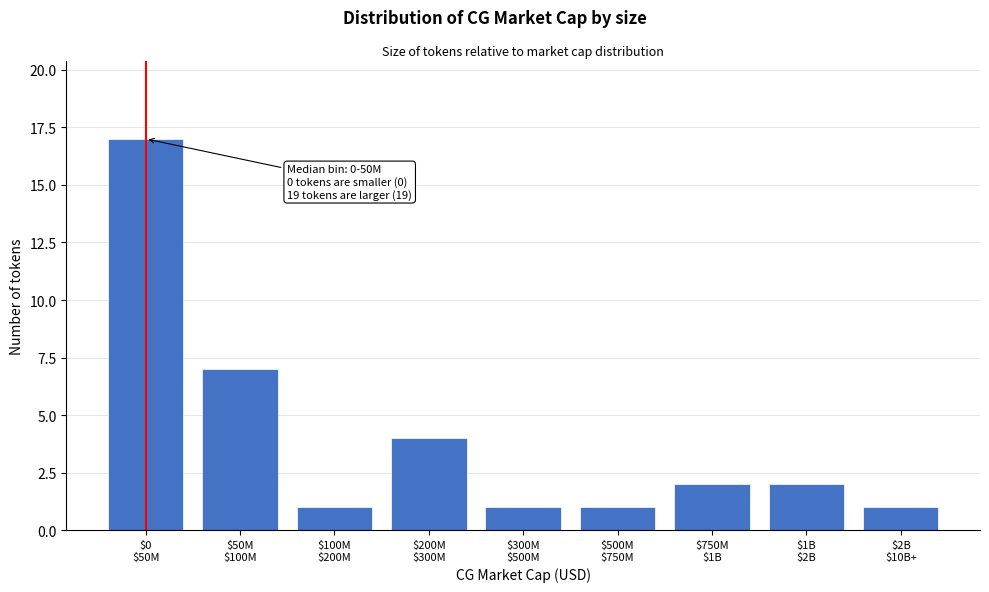

Reading right to left, extract all data points from this chart.

1	2	2	1	1	4	1	7	17